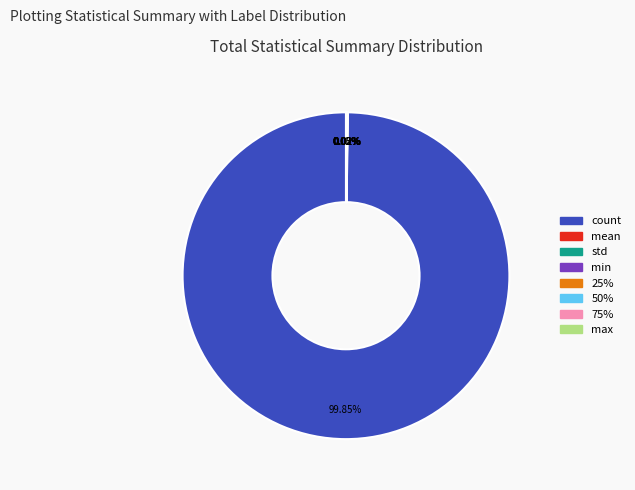

Which slice represents more than half of the pie?

count